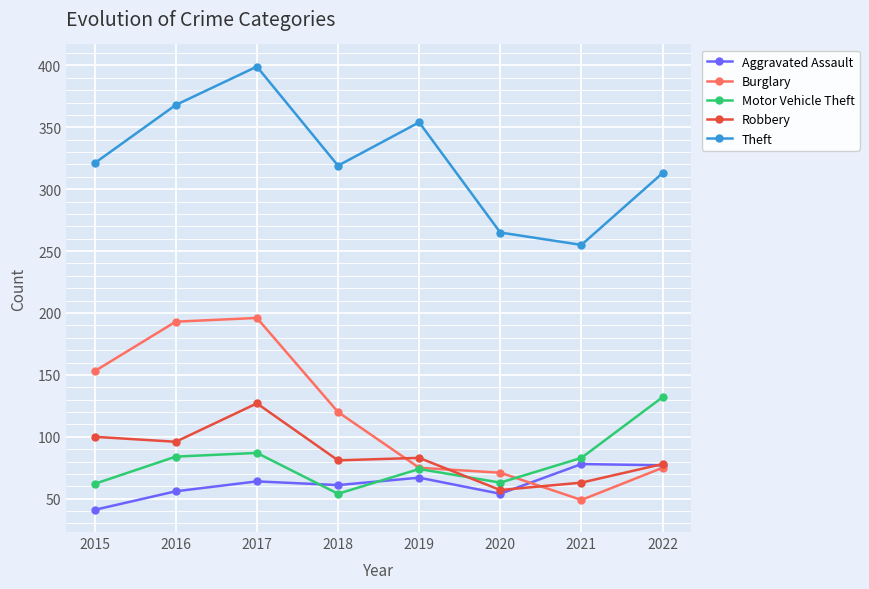

After their last crossing, which series has the higher values: Motor Vehicle Theft or Aggravated Assault?

Motor Vehicle Theft